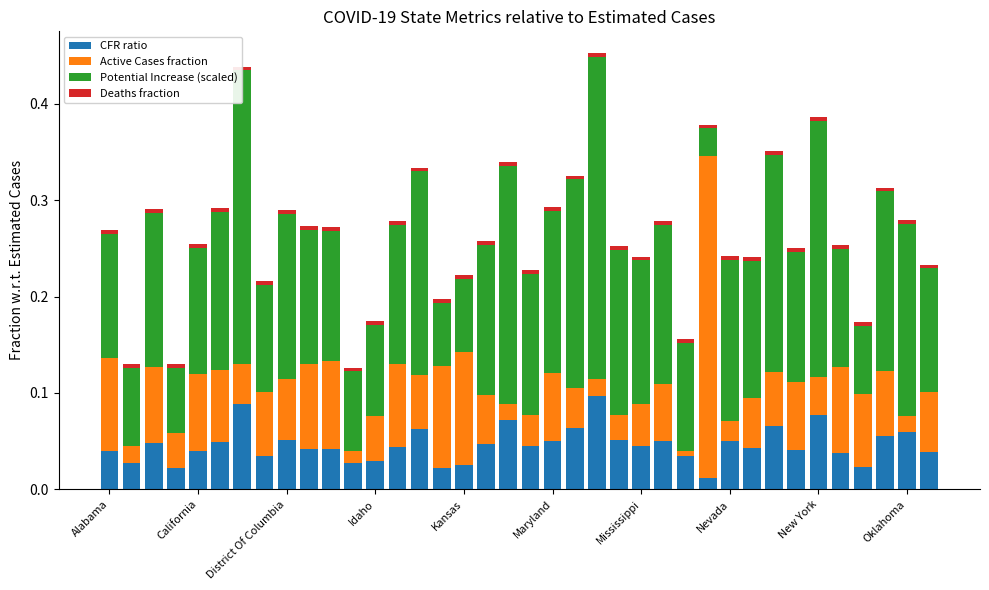

Are the bars grouped side by side (vs. stacked)?

No